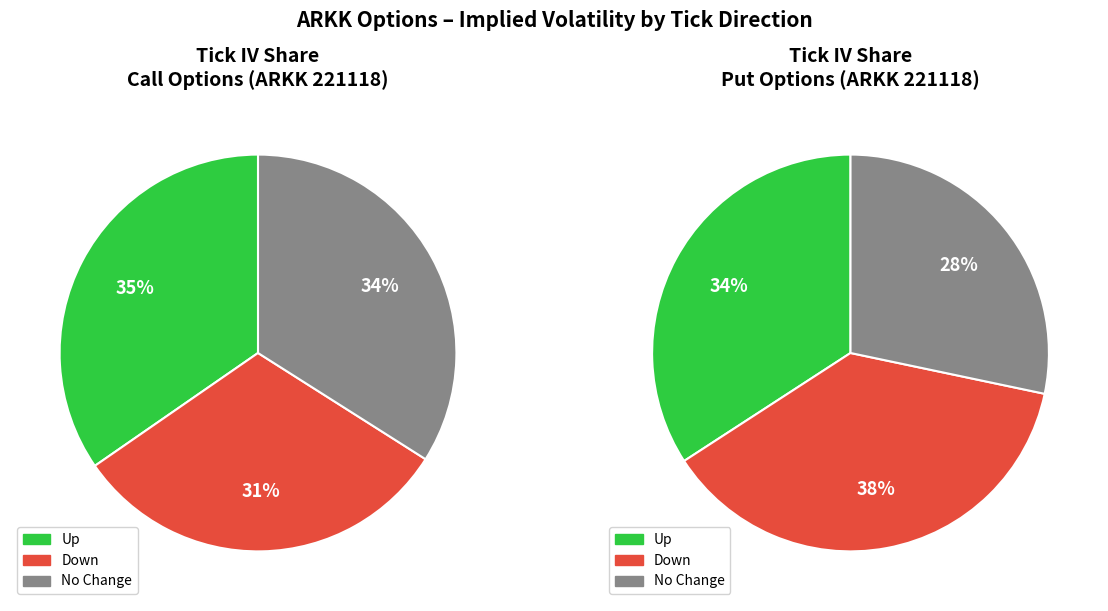

Count the number of slices in the pie.

3